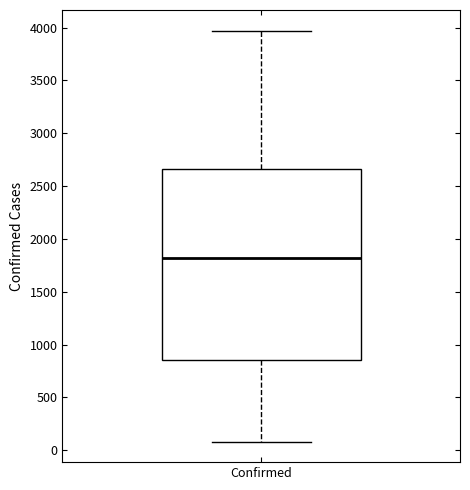

Where is the upper edge of the box for Confirmed on the y-axis? The values are not printed on the chart, so give them approximately, as read against the axis.

2650